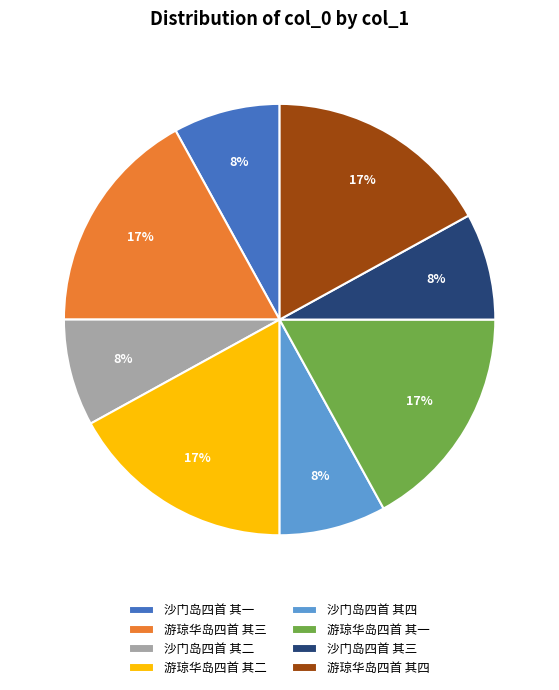

To the nearest percent, what is the difference between the largest and smallest slice percentages?

9%